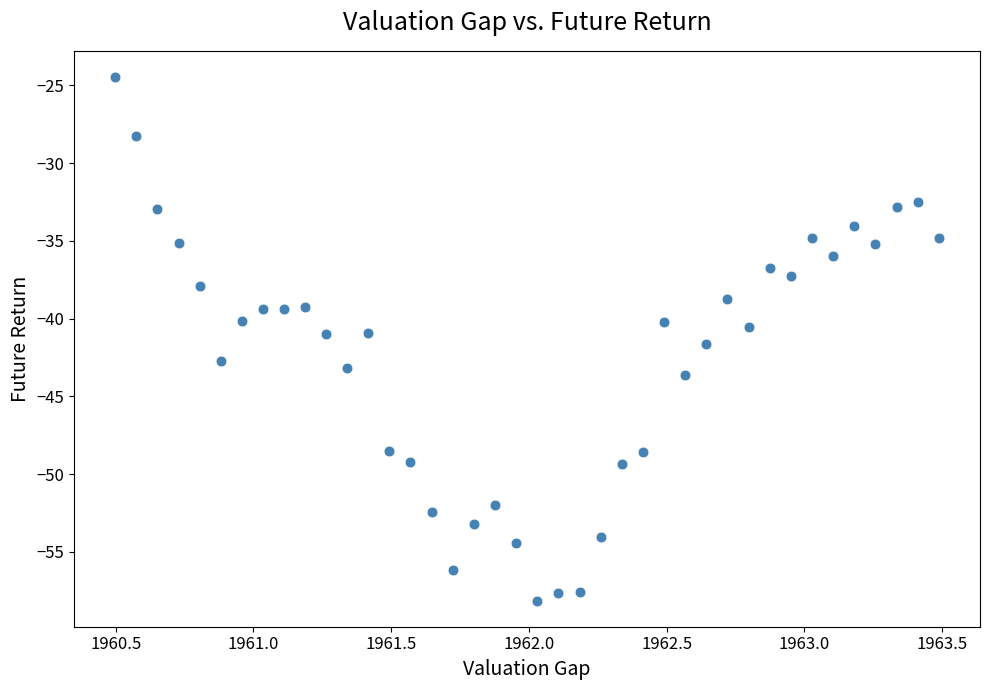

What is the range of X values (max minus min)?

3.0